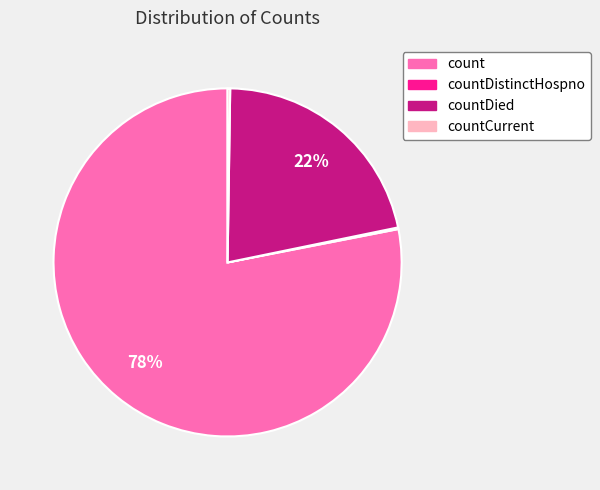

To the nearest percent, what is the average slice percentage?

25%